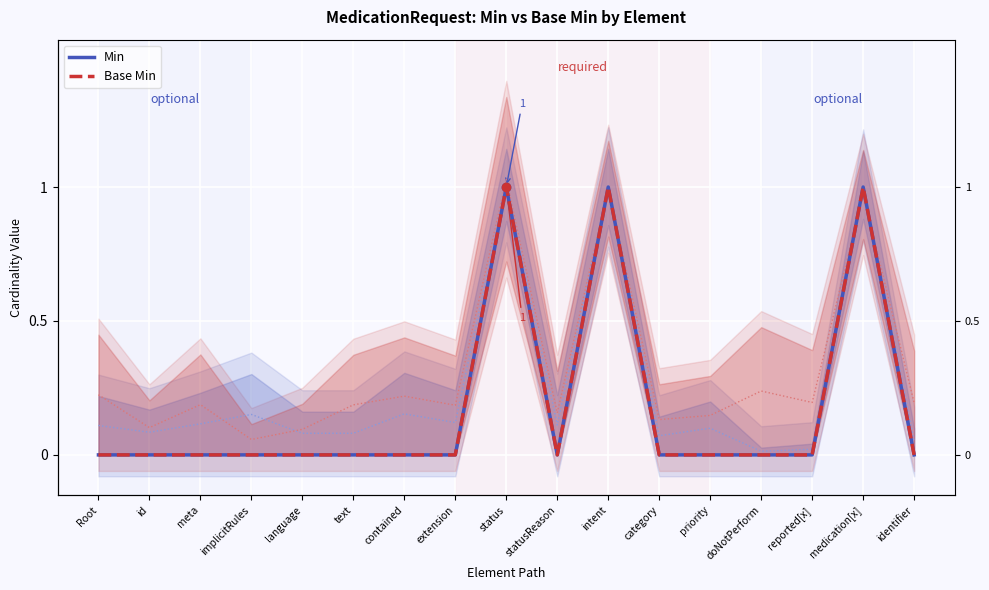

True or false: Base Min and Min cross at least once.

False